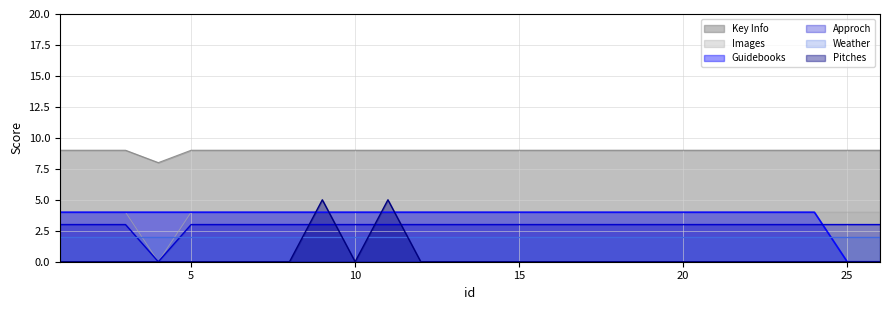

Rank the categories by Pitches value from highest to lowest.

9, 11, 1, 2, 3, 4, 5, 6, 7, 8, 10, 12, 13, 14, 15, 16, 17, 18, 19, 20, 21, 22, 23, 24, 25, 26